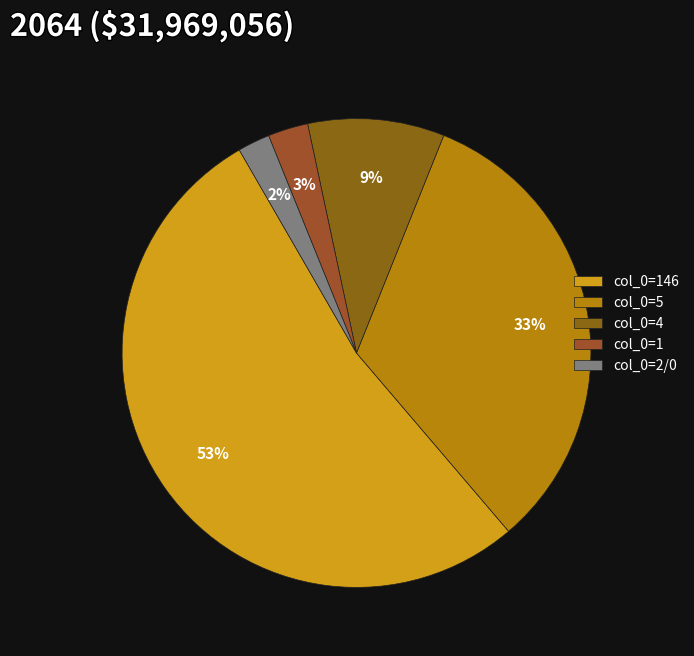

How many slices are in this pie chart?

5